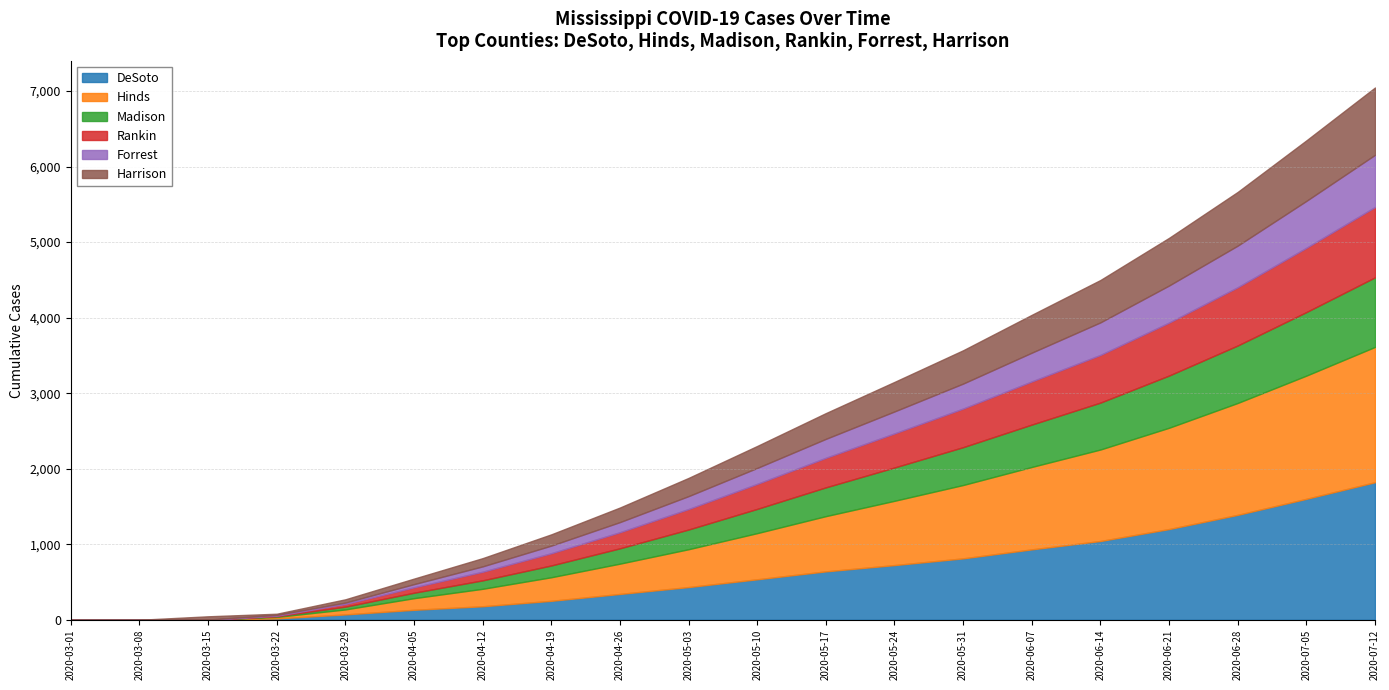

What is the maximum value for DeSoto?

1821